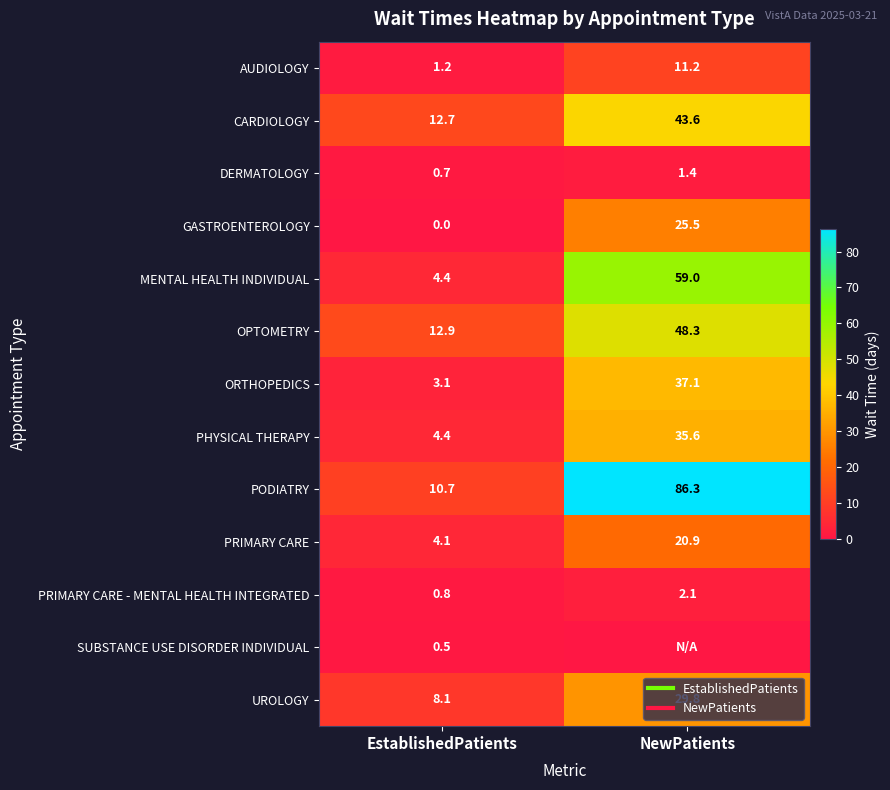

True or false: MENTAL HEALTH INDIVIDUAL has a value of 100.0 at NewPatients.

False